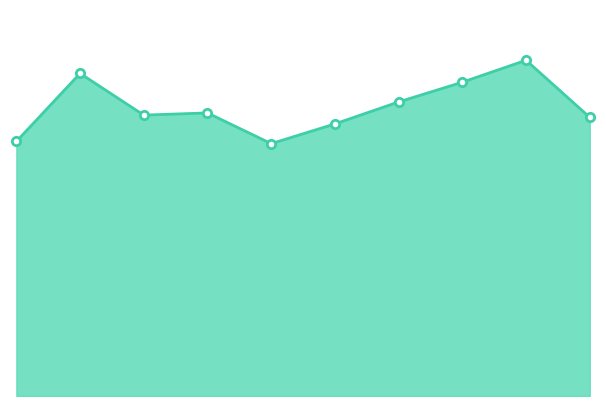

Does the chart have visible grid lines?

No